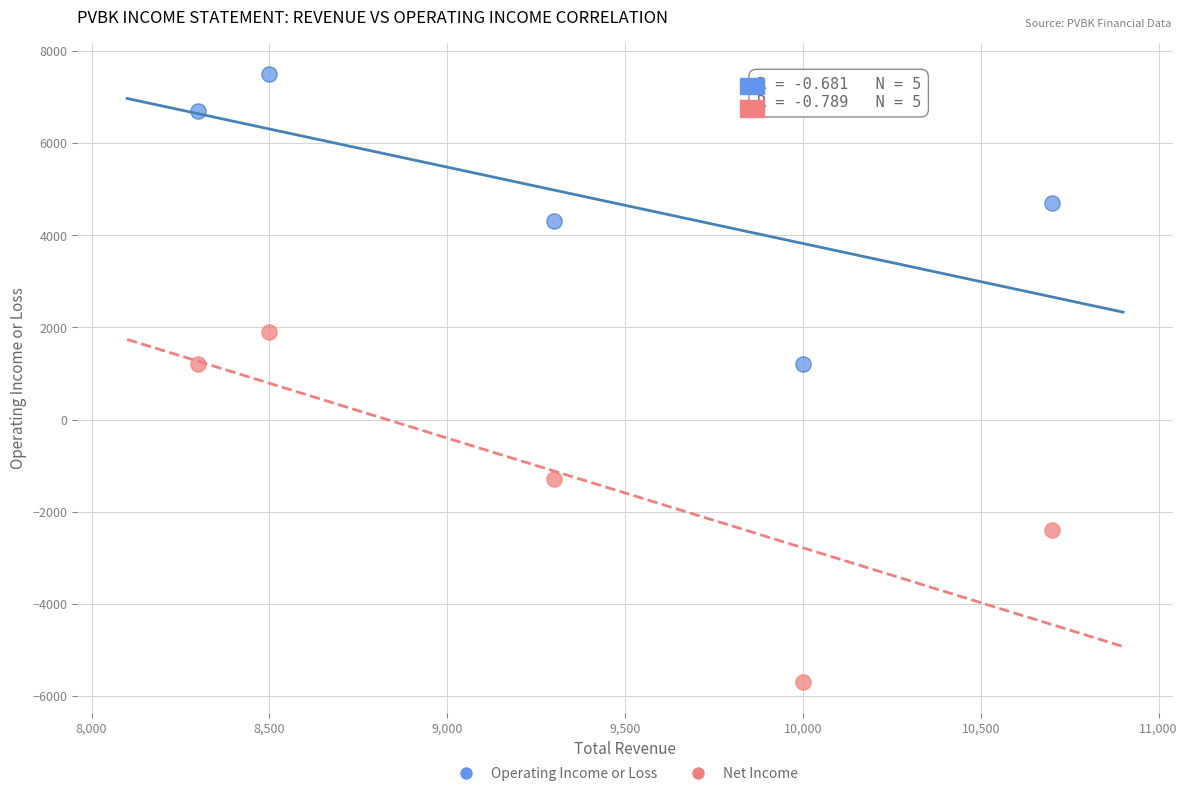

Which series contains the lowest Y value?

Net Income